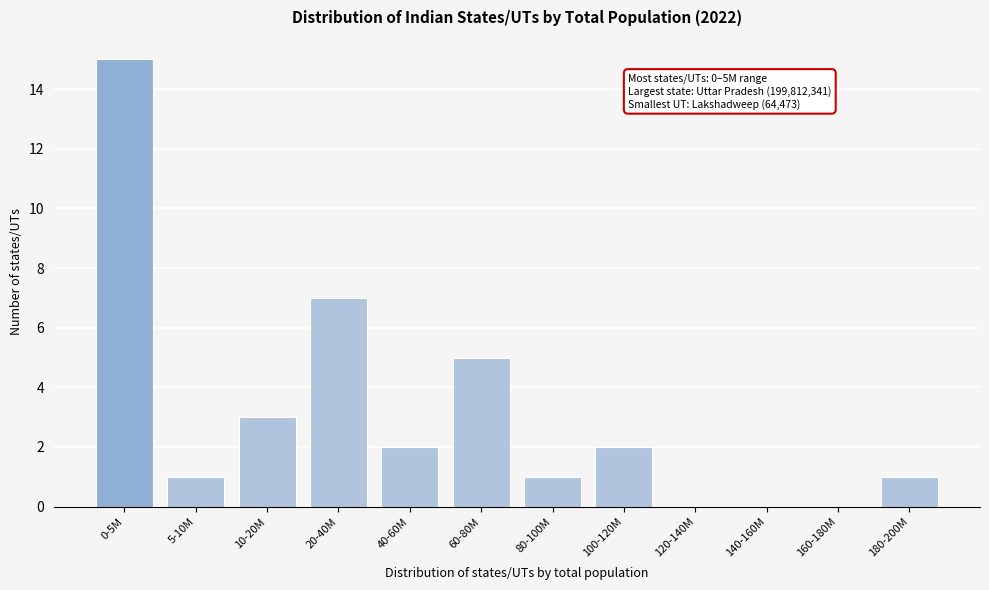

Reading left to right, transcribe all the data shown in this chart.

0-5M=15	5-10M=1	10-20M=3	20-40M=7	40-60M=2	60-80M=5	80-100M=1	100-120M=2	120-140M=0	140-160M=0	160-180M=0	180-200M=1